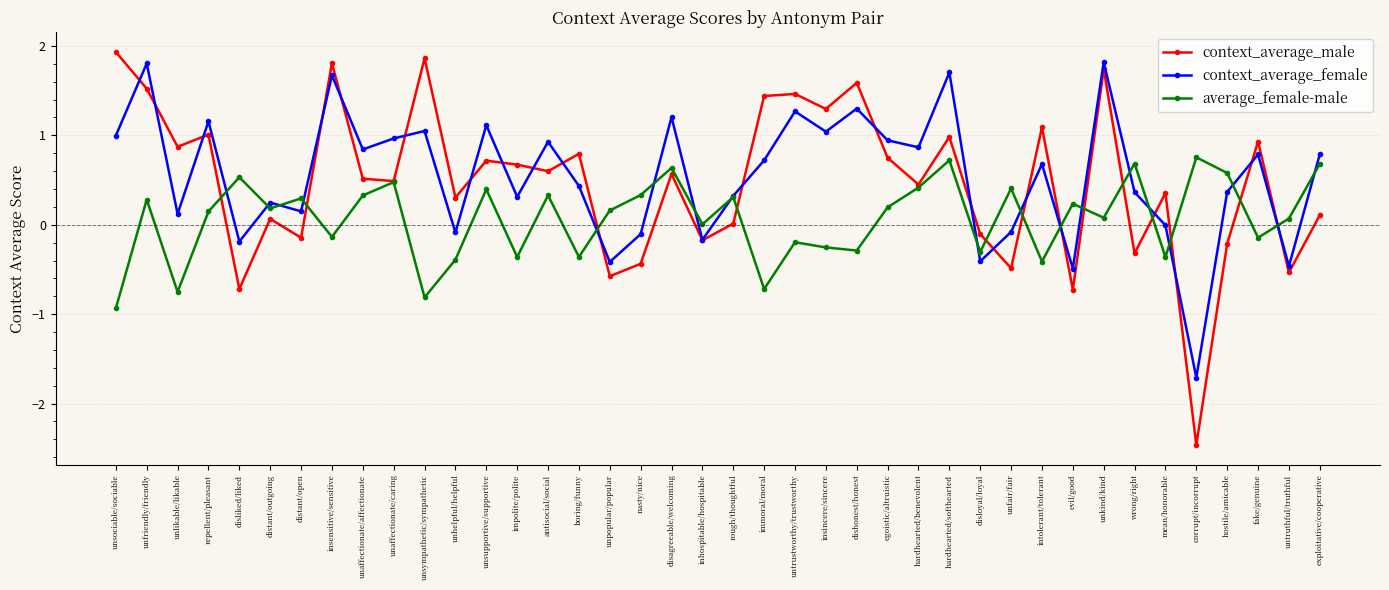

After their last crossing, which series has the higher values: context_average_male or average_female-male?

average_female-male